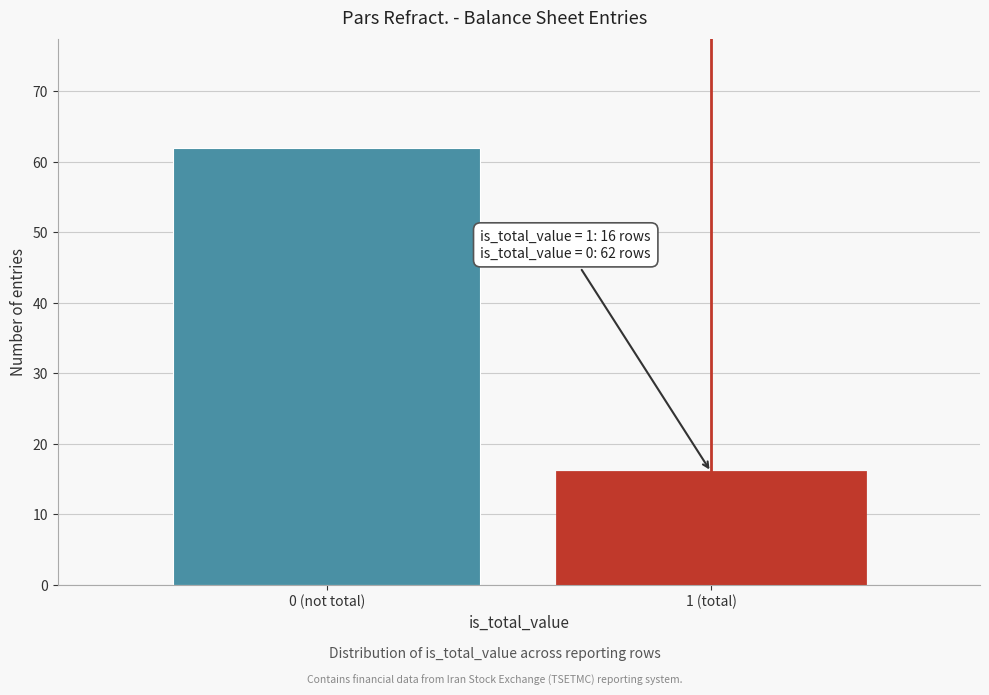

Reading left to right, transcribe all the data shown in this chart.

62	16